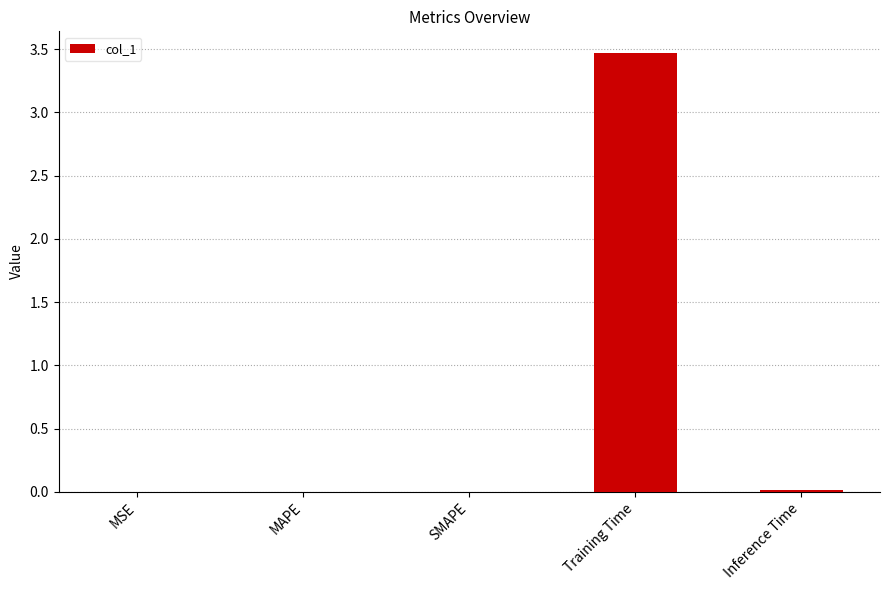

The chart shows a value of 3.5 at Training Time. True or false?

True